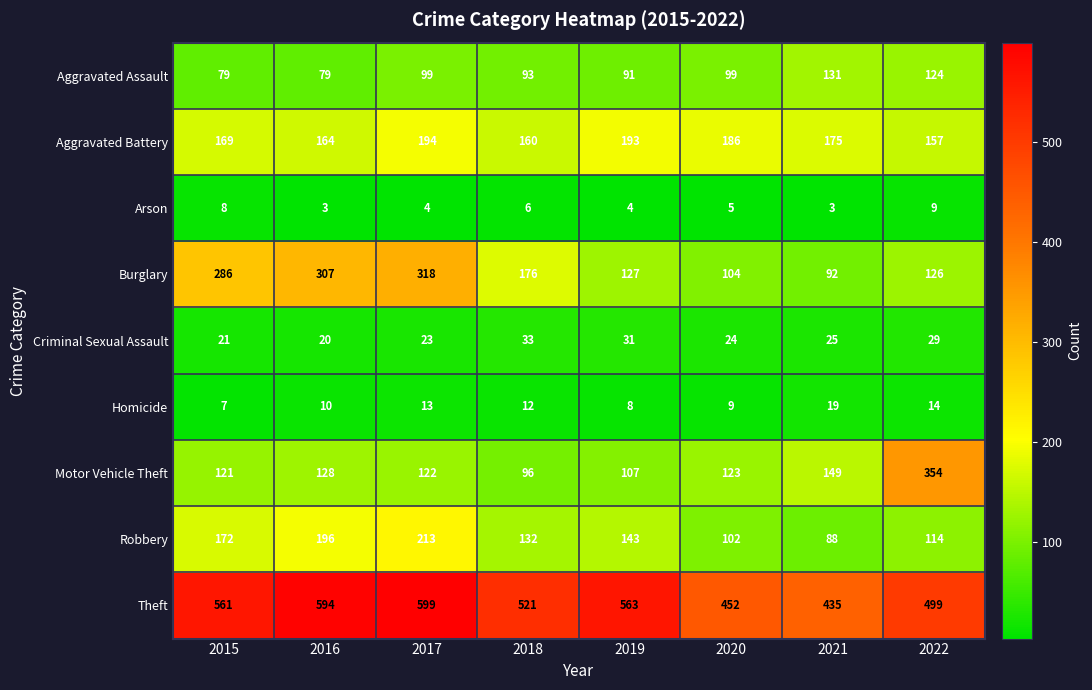

At how many categories does at least one series exceed 313?

8